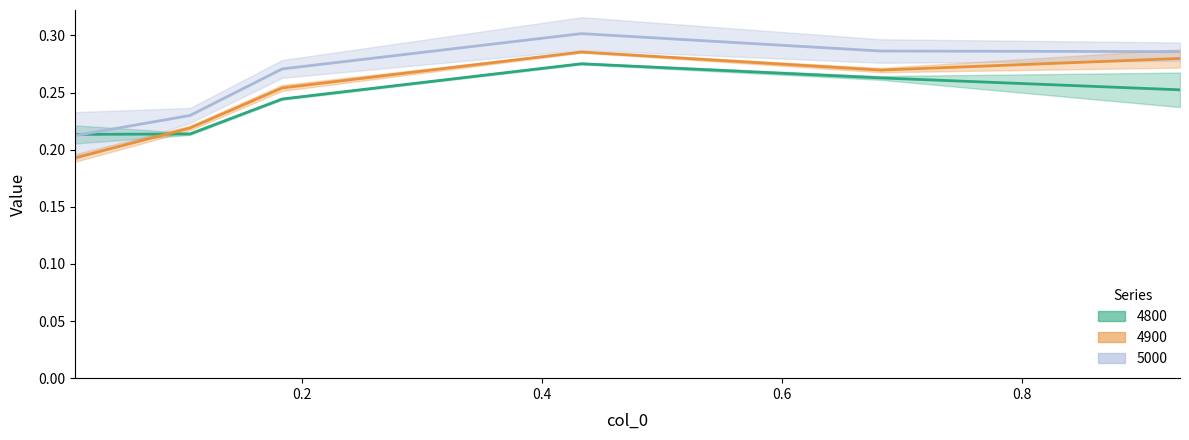

What is the minimum value shown in the chart?

0.2